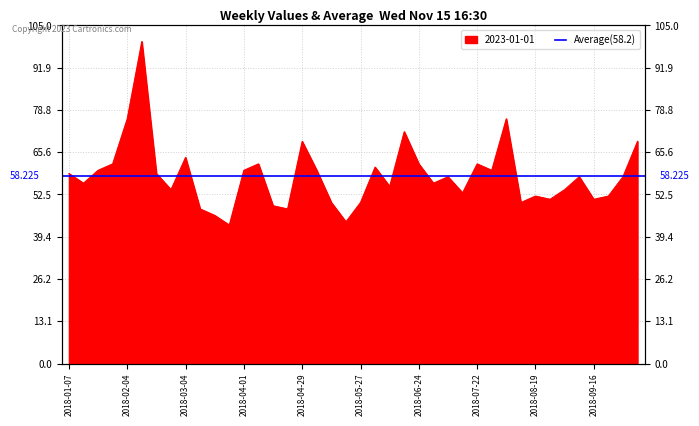

Rank the categories by value from lowest to highest.

2018-03-25, 2018-05-20, 2018-03-18, 2018-03-11, 2018-04-22, 2018-04-15, 2018-05-13, 2018-05-27, 2018-08-12, 2018-08-26, 2018-09-16, 2018-08-19, 2018-09-23, 2018-07-15, 2018-02-25, 2018-09-02, 2018-06-10, 2018-01-14, 2018-07-01, 2018-07-08, 2018-09-09, 2018-09-30, 2018-01-07, 2018-02-18, 2018-01-21, 2018-04-01, 2018-05-06, 2018-07-29, 2018-06-03, 2018-01-28, 2018-04-08, 2018-06-24, 2018-07-22, 2018-03-04, 2018-04-29, 2018-10-07, 2018-06-17, 2018-02-04, 2018-08-05, 2018-02-11